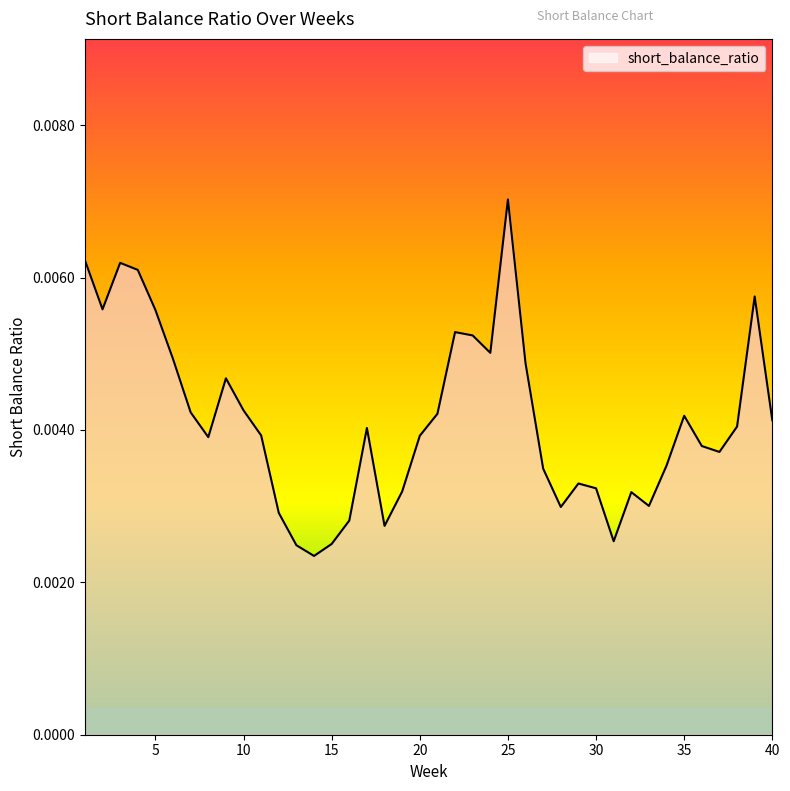

How many lines are shown in the chart?

1